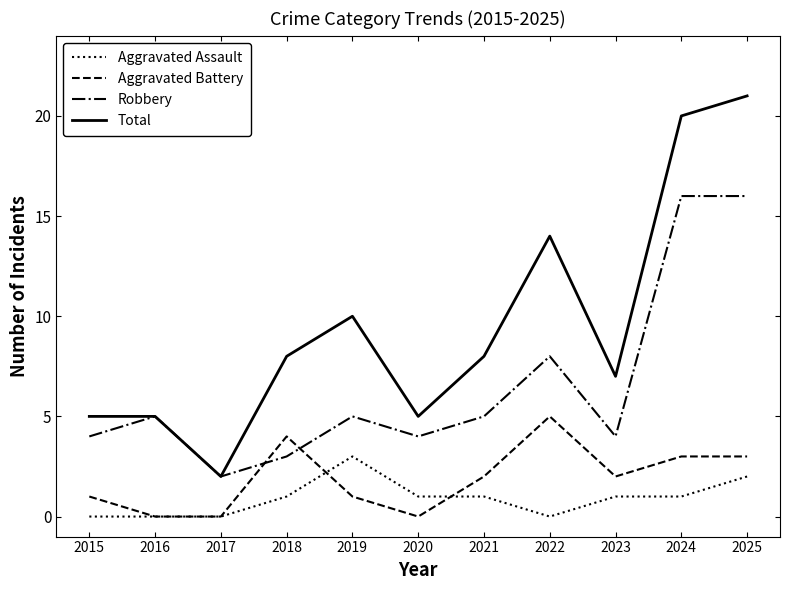

What are all the series names shown in the legend?

Aggravated Assault, Aggravated Battery, Robbery, Total